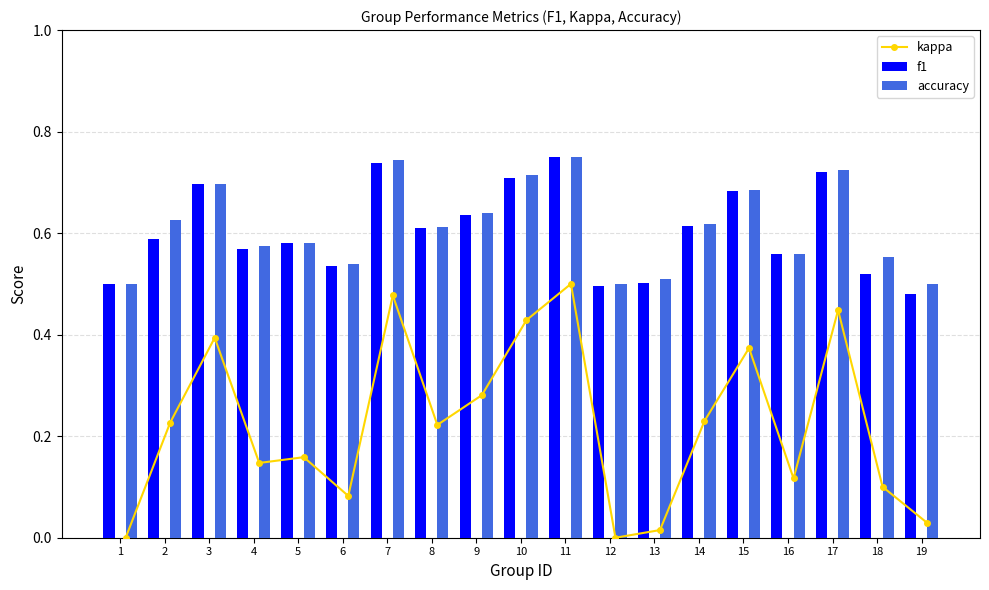

What is the sum of the f1 values at 13 and 15?

1.2